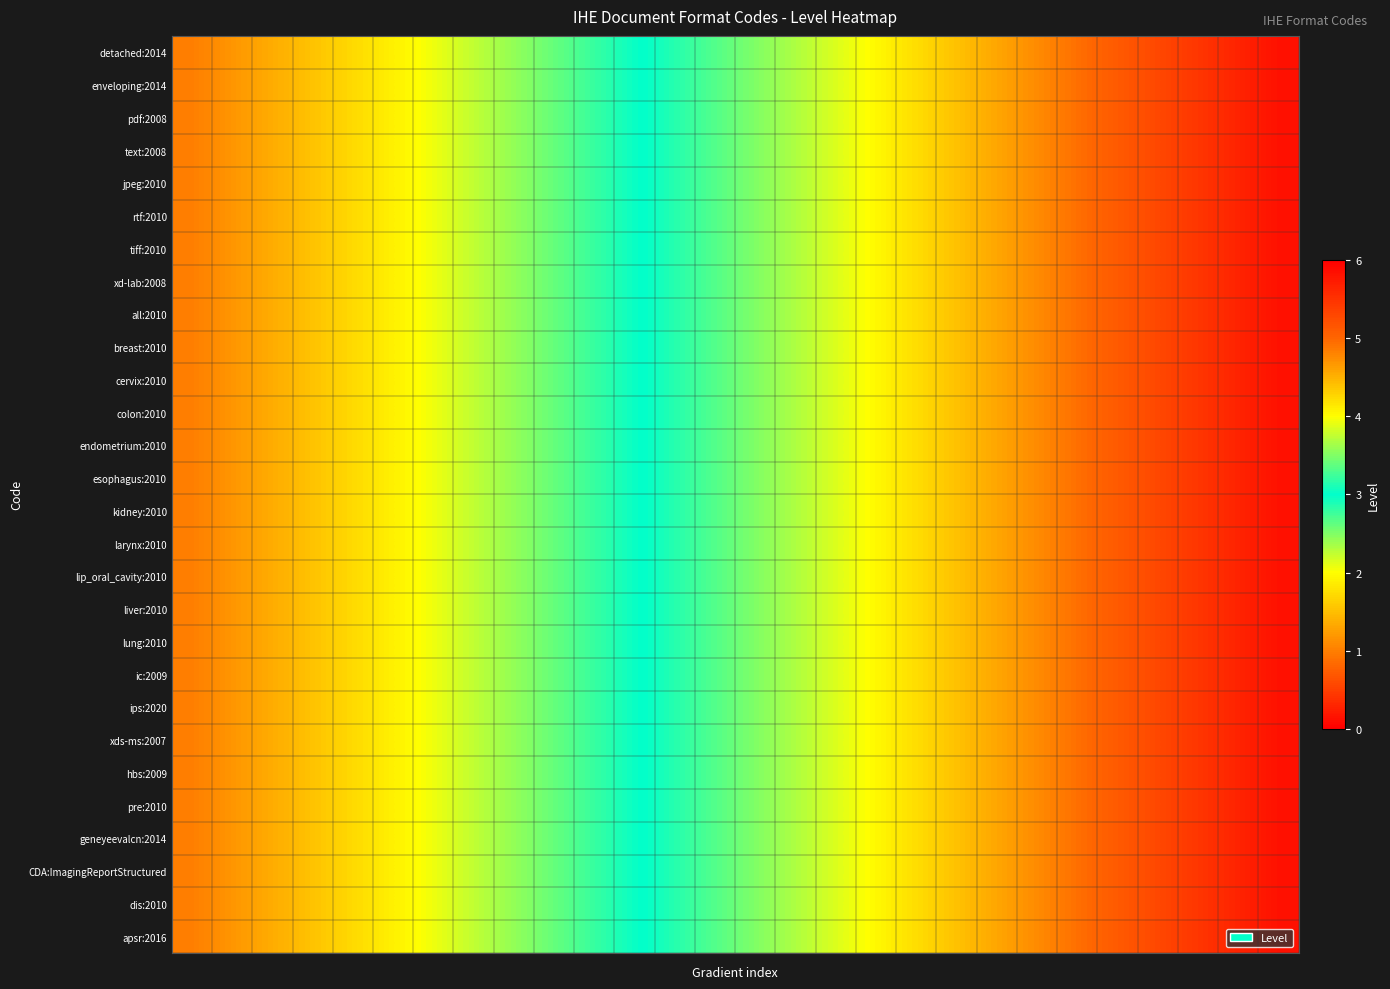

Reading right to left, extract all data points from this chart.

detached:2014: 5.8	5.6	5.5	5.3	5.1	4.9	4.8	4.6	4.4	4.2	4.0	3.9	3.7	3.5	3.3	3.1	3.0	2.8	2.6	2.4	2.2	2.1	1.9	1.7	1.5	1.4	1.2	1.0
enveloping:2014: 5.8	5.6	5.5	5.3	5.1	4.9	4.8	4.6	4.4	4.2	4.0	3.9	3.7	3.5	3.3	3.1	3.0	2.8	2.6	2.4	2.2	2.1	1.9	1.7	1.5	1.4	1.2	1.0
pdf:2008: 5.8	5.6	5.5	5.3	5.1	4.9	4.8	4.6	4.4	4.2	4.0	3.9	3.7	3.5	3.3	3.1	3.0	2.8	2.6	2.4	2.2	2.1	1.9	1.7	1.5	1.4	1.2	1.0
text:2008: 5.8	5.6	5.5	5.3	5.1	4.9	4.8	4.6	4.4	4.2	4.0	3.9	3.7	3.5	3.3	3.1	3.0	2.8	2.6	2.4	2.2	2.1	1.9	1.7	1.5	1.4	1.2	1.0
jpeg:2010: 5.8	5.6	5.5	5.3	5.1	4.9	4.8	4.6	4.4	4.2	4.0	3.9	3.7	3.5	3.3	3.1	3.0	2.8	2.6	2.4	2.2	2.1	1.9	1.7	1.5	1.4	1.2	1.0
rtf:2010: 5.8	5.6	5.5	5.3	5.1	4.9	4.8	4.6	4.4	4.2	4.0	3.9	3.7	3.5	3.3	3.1	3.0	2.8	2.6	2.4	2.2	2.1	1.9	1.7	1.5	1.4	1.2	1.0
tiff:2010: 5.8	5.6	5.5	5.3	5.1	4.9	4.8	4.6	4.4	4.2	4.0	3.9	3.7	3.5	3.3	3.1	3.0	2.8	2.6	2.4	2.2	2.1	1.9	1.7	1.5	1.4	1.2	1.0
xd-lab:2008: 5.8	5.6	5.5	5.3	5.1	4.9	4.8	4.6	4.4	4.2	4.0	3.9	3.7	3.5	3.3	3.1	3.0	2.8	2.6	2.4	2.2	2.1	1.9	1.7	1.5	1.4	1.2	1.0
all:2010: 5.8	5.6	5.5	5.3	5.1	4.9	4.8	4.6	4.4	4.2	4.0	3.9	3.7	3.5	3.3	3.1	3.0	2.8	2.6	2.4	2.2	2.1	1.9	1.7	1.5	1.4	1.2	1.0
breast:2010: 5.8	5.6	5.5	5.3	5.1	4.9	4.8	4.6	4.4	4.2	4.0	3.9	3.7	3.5	3.3	3.1	3.0	2.8	2.6	2.4	2.2	2.1	1.9	1.7	1.5	1.4	1.2	1.0
cervix:2010: 5.8	5.6	5.5	5.3	5.1	4.9	4.8	4.6	4.4	4.2	4.0	3.9	3.7	3.5	3.3	3.1	3.0	2.8	2.6	2.4	2.2	2.1	1.9	1.7	1.5	1.4	1.2	1.0
colon:2010: 5.8	5.6	5.5	5.3	5.1	4.9	4.8	4.6	4.4	4.2	4.0	3.9	3.7	3.5	3.3	3.1	3.0	2.8	2.6	2.4	2.2	2.1	1.9	1.7	1.5	1.4	1.2	1.0
endometrium:2010: 5.8	5.6	5.5	5.3	5.1	4.9	4.8	4.6	4.4	4.2	4.0	3.9	3.7	3.5	3.3	3.1	3.0	2.8	2.6	2.4	2.2	2.1	1.9	1.7	1.5	1.4	1.2	1.0
esophagus:2010: 5.8	5.6	5.5	5.3	5.1	4.9	4.8	4.6	4.4	4.2	4.0	3.9	3.7	3.5	3.3	3.1	3.0	2.8	2.6	2.4	2.2	2.1	1.9	1.7	1.5	1.4	1.2	1.0
kidney:2010: 5.8	5.6	5.5	5.3	5.1	4.9	4.8	4.6	4.4	4.2	4.0	3.9	3.7	3.5	3.3	3.1	3.0	2.8	2.6	2.4	2.2	2.1	1.9	1.7	1.5	1.4	1.2	1.0
larynx:2010: 5.8	5.6	5.5	5.3	5.1	4.9	4.8	4.6	4.4	4.2	4.0	3.9	3.7	3.5	3.3	3.1	3.0	2.8	2.6	2.4	2.2	2.1	1.9	1.7	1.5	1.4	1.2	1.0
lip_oral_cavity:2010: 5.8	5.6	5.5	5.3	5.1	4.9	4.8	4.6	4.4	4.2	4.0	3.9	3.7	3.5	3.3	3.1	3.0	2.8	2.6	2.4	2.2	2.1	1.9	1.7	1.5	1.4	1.2	1.0
liver:2010: 5.8	5.6	5.5	5.3	5.1	4.9	4.8	4.6	4.4	4.2	4.0	3.9	3.7	3.5	3.3	3.1	3.0	2.8	2.6	2.4	2.2	2.1	1.9	1.7	1.5	1.4	1.2	1.0
lung:2010: 5.8	5.6	5.5	5.3	5.1	4.9	4.8	4.6	4.4	4.2	4.0	3.9	3.7	3.5	3.3	3.1	3.0	2.8	2.6	2.4	2.2	2.1	1.9	1.7	1.5	1.4	1.2	1.0
ic:2009: 5.8	5.6	5.5	5.3	5.1	4.9	4.8	4.6	4.4	4.2	4.0	3.9	3.7	3.5	3.3	3.1	3.0	2.8	2.6	2.4	2.2	2.1	1.9	1.7	1.5	1.4	1.2	1.0
ips:2020: 5.8	5.6	5.5	5.3	5.1	4.9	4.8	4.6	4.4	4.2	4.0	3.9	3.7	3.5	3.3	3.1	3.0	2.8	2.6	2.4	2.2	2.1	1.9	1.7	1.5	1.4	1.2	1.0
xds-ms:2007: 5.8	5.6	5.5	5.3	5.1	4.9	4.8	4.6	4.4	4.2	4.0	3.9	3.7	3.5	3.3	3.1	3.0	2.8	2.6	2.4	2.2	2.1	1.9	1.7	1.5	1.4	1.2	1.0
hbs:2009: 5.8	5.6	5.5	5.3	5.1	4.9	4.8	4.6	4.4	4.2	4.0	3.9	3.7	3.5	3.3	3.1	3.0	2.8	2.6	2.4	2.2	2.1	1.9	1.7	1.5	1.4	1.2	1.0
pre:2010: 5.8	5.6	5.5	5.3	5.1	4.9	4.8	4.6	4.4	4.2	4.0	3.9	3.7	3.5	3.3	3.1	3.0	2.8	2.6	2.4	2.2	2.1	1.9	1.7	1.5	1.4	1.2	1.0
geneyeevalcn:2014: 5.8	5.6	5.5	5.3	5.1	4.9	4.8	4.6	4.4	4.2	4.0	3.9	3.7	3.5	3.3	3.1	3.0	2.8	2.6	2.4	2.2	2.1	1.9	1.7	1.5	1.4	1.2	1.0
CDA:ImagingReportStructured: 5.8	5.6	5.5	5.3	5.1	4.9	4.8	4.6	4.4	4.2	4.0	3.9	3.7	3.5	3.3	3.1	3.0	2.8	2.6	2.4	2.2	2.1	1.9	1.7	1.5	1.4	1.2	1.0
dis:2010: 5.8	5.6	5.5	5.3	5.1	4.9	4.8	4.6	4.4	4.2	4.0	3.9	3.7	3.5	3.3	3.1	3.0	2.8	2.6	2.4	2.2	2.1	1.9	1.7	1.5	1.4	1.2	1.0
apsr:2016: 5.8	5.6	5.5	5.3	5.1	4.9	4.8	4.6	4.4	4.2	4.0	3.9	3.7	3.5	3.3	3.1	3.0	2.8	2.6	2.4	2.2	2.1	1.9	1.7	1.5	1.4	1.2	1.0